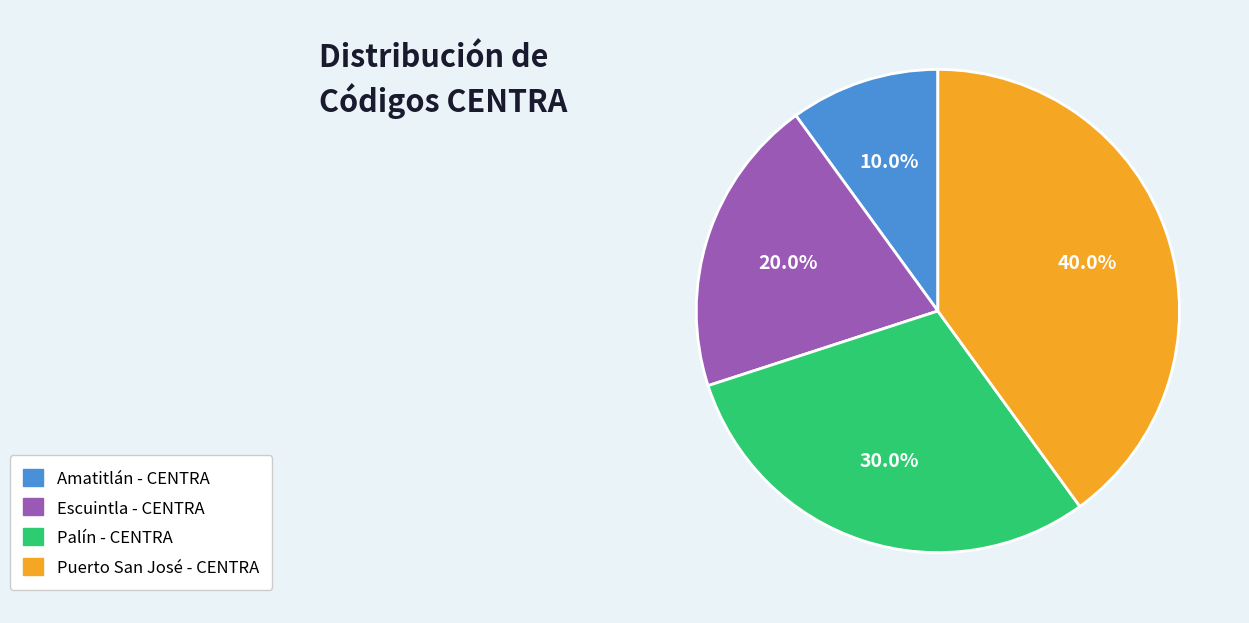

Is Escuintla - CENTRA the majority of the pie?

No